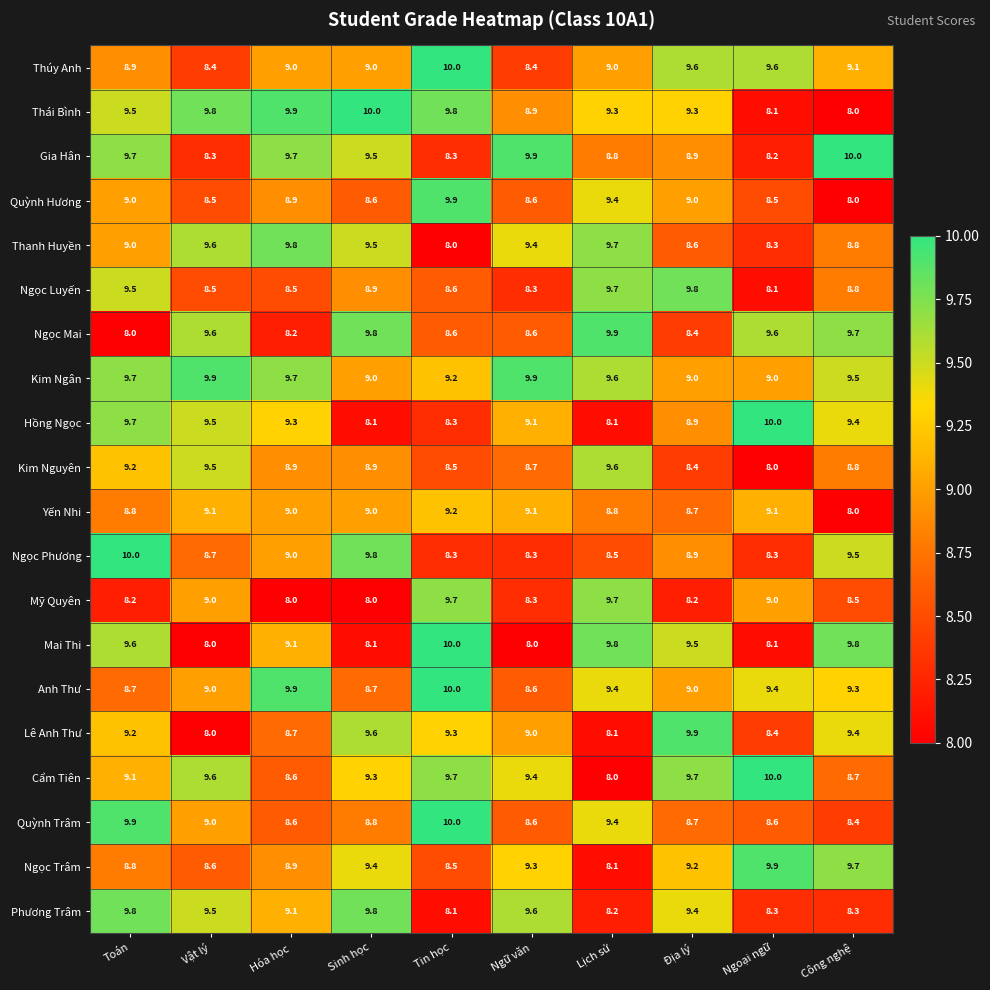

What is the sum of all Hồng Ngọc values?

90.4